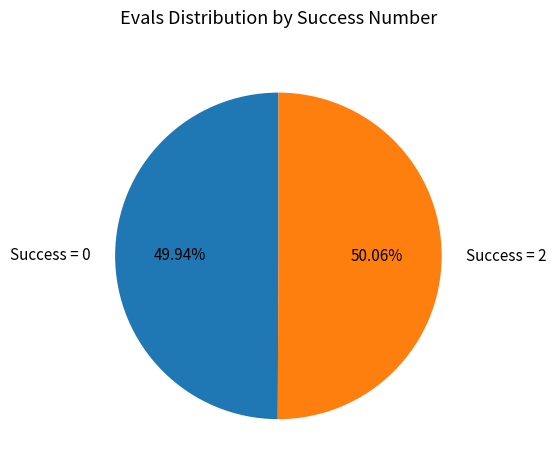

Approximately how many times larger is the value at Success = 2 compared to Success = 0?

1.0